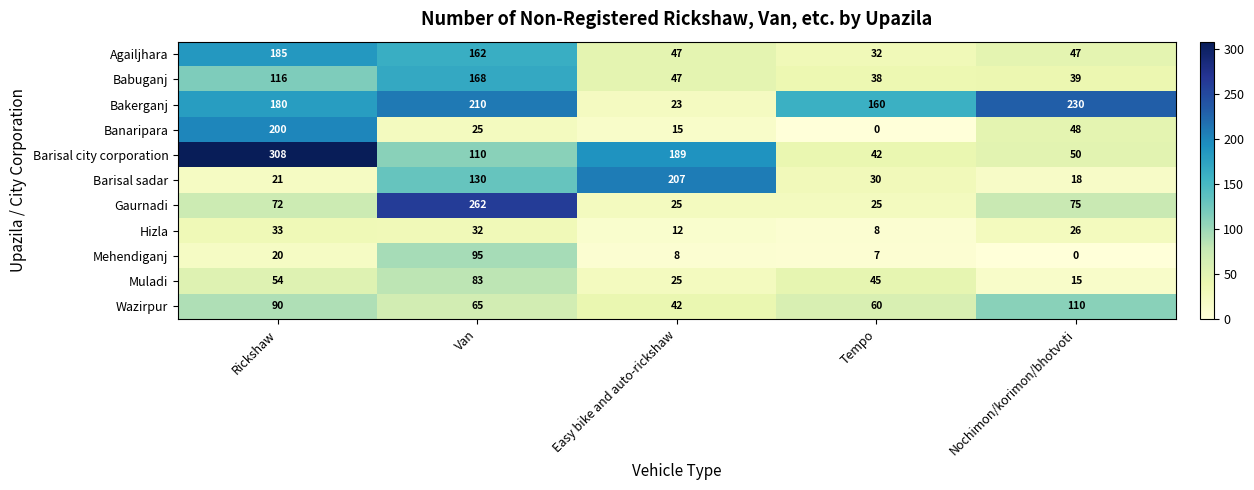

What is the maximum value for Bakerganj?

230